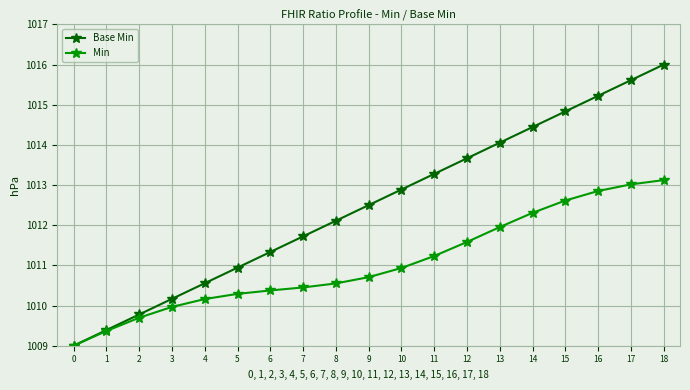

What is the difference between the maximum and minimum values in the Min series?

4.1